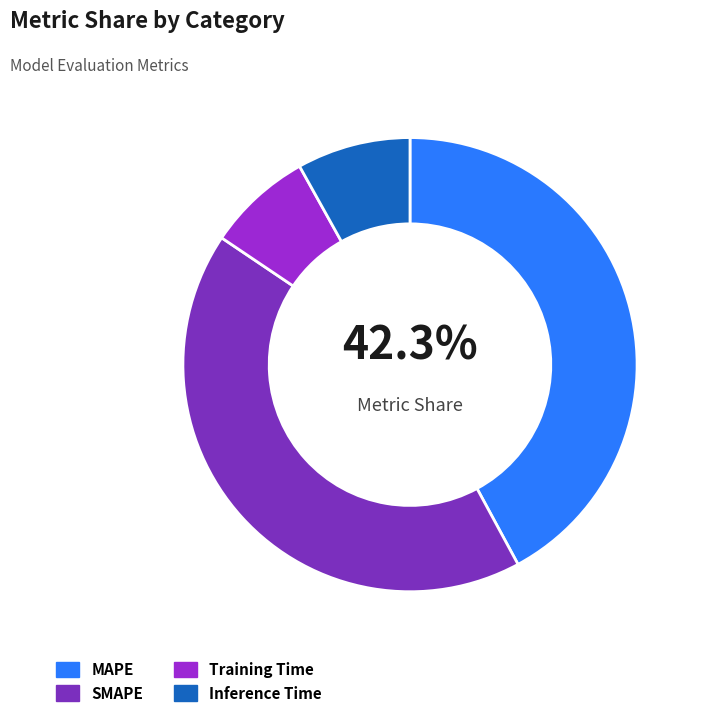

Combined, do MAPE and Training Time account for over 50%?

No